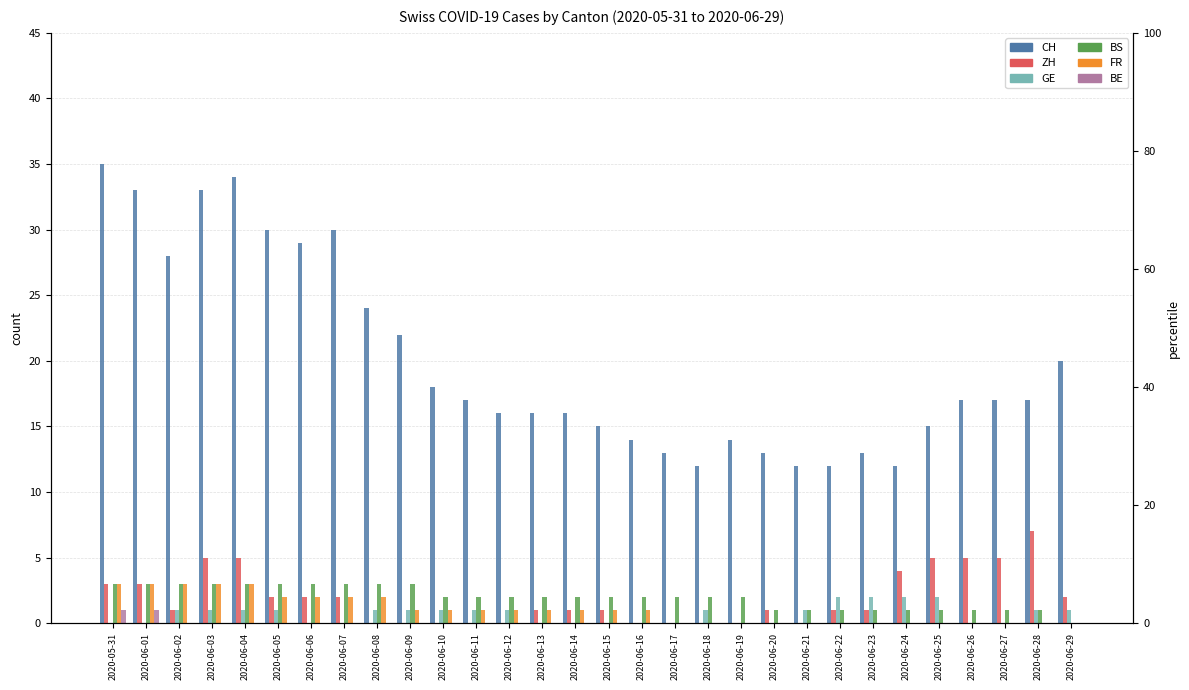

Which category has the lowest value in the BE series?

2020-06-02